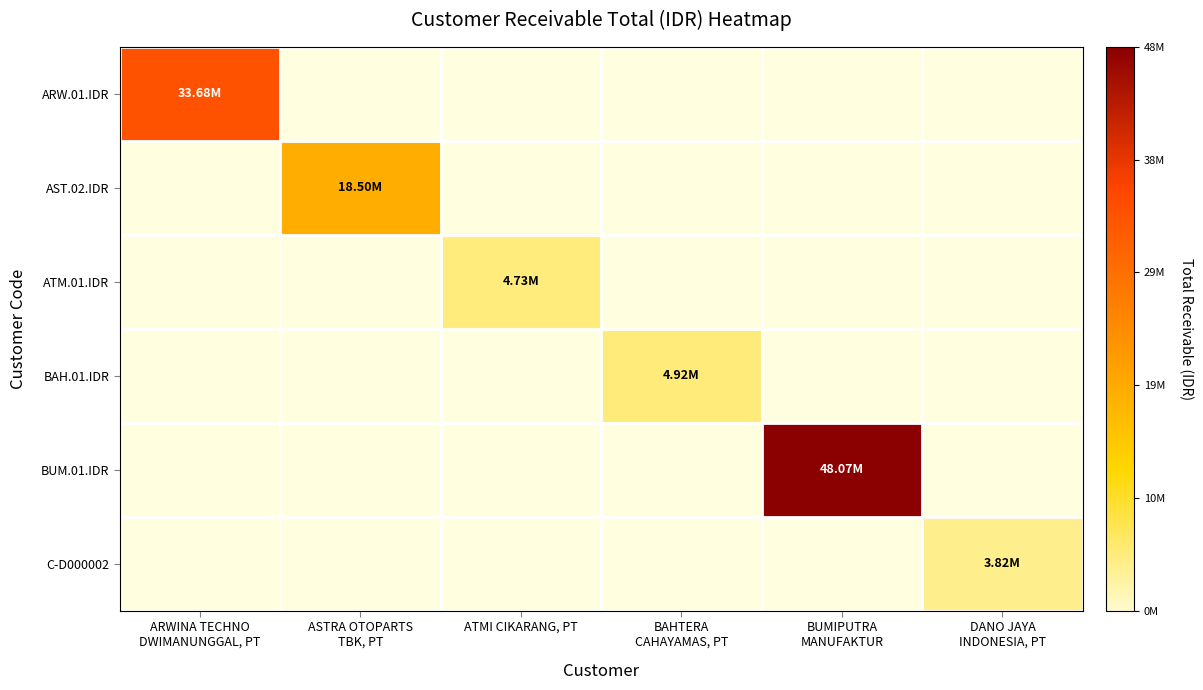

At ASTRA OTOPARTS TBK, PT, list the series in order from smallest to largest.

ARW.01.IDR, AST.02.IDR, ATM.01.IDR, BAH.01.IDR, BUM.01.IDR, C-D000002